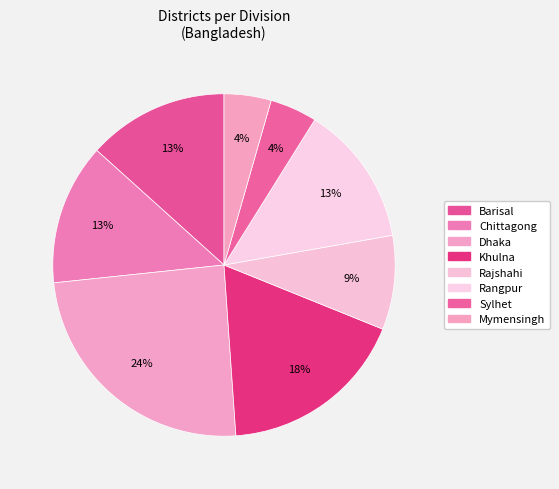

Does Chittagong account for over 50% of the chart?

No